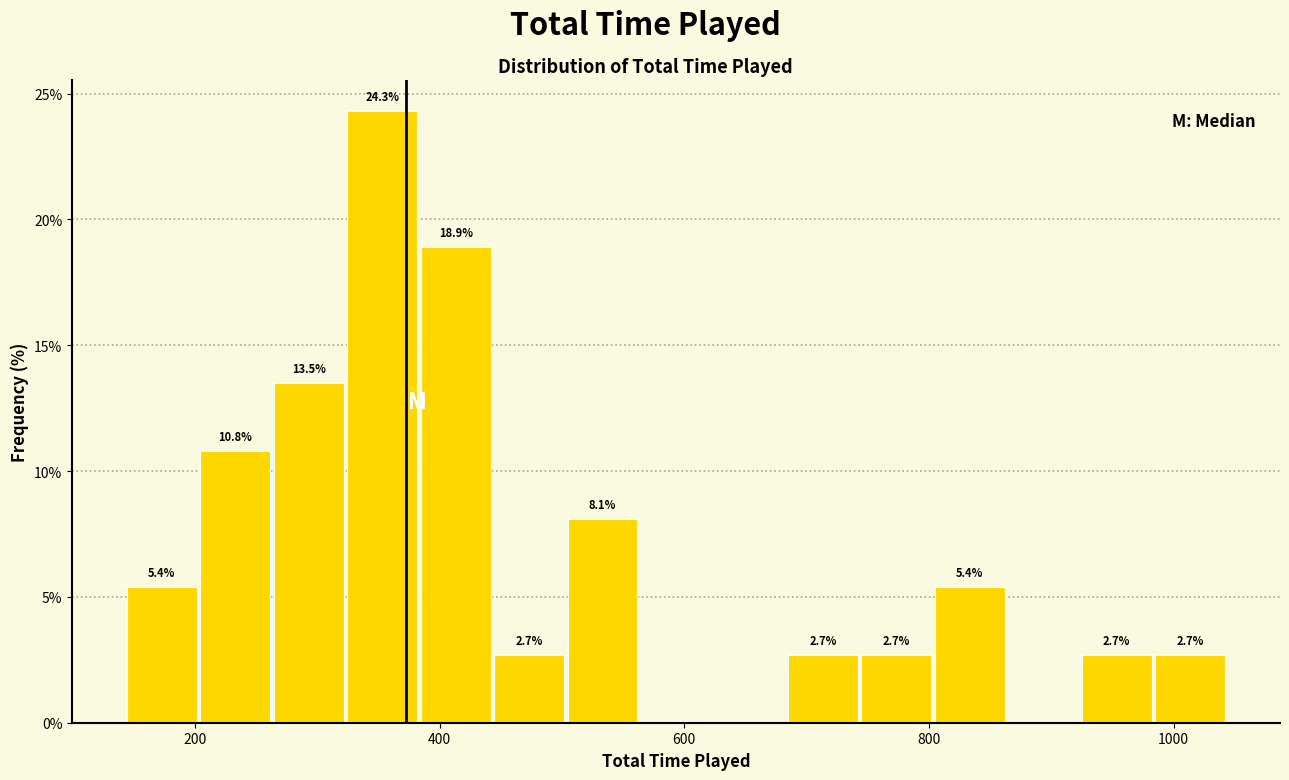

Read against the x-axis, roughly where is the centre of the tallest bar?

360